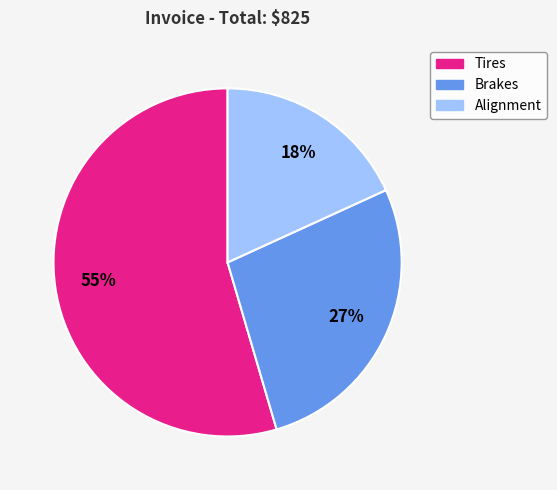

Is the sum of Brakes and Alignment greater than half?

No